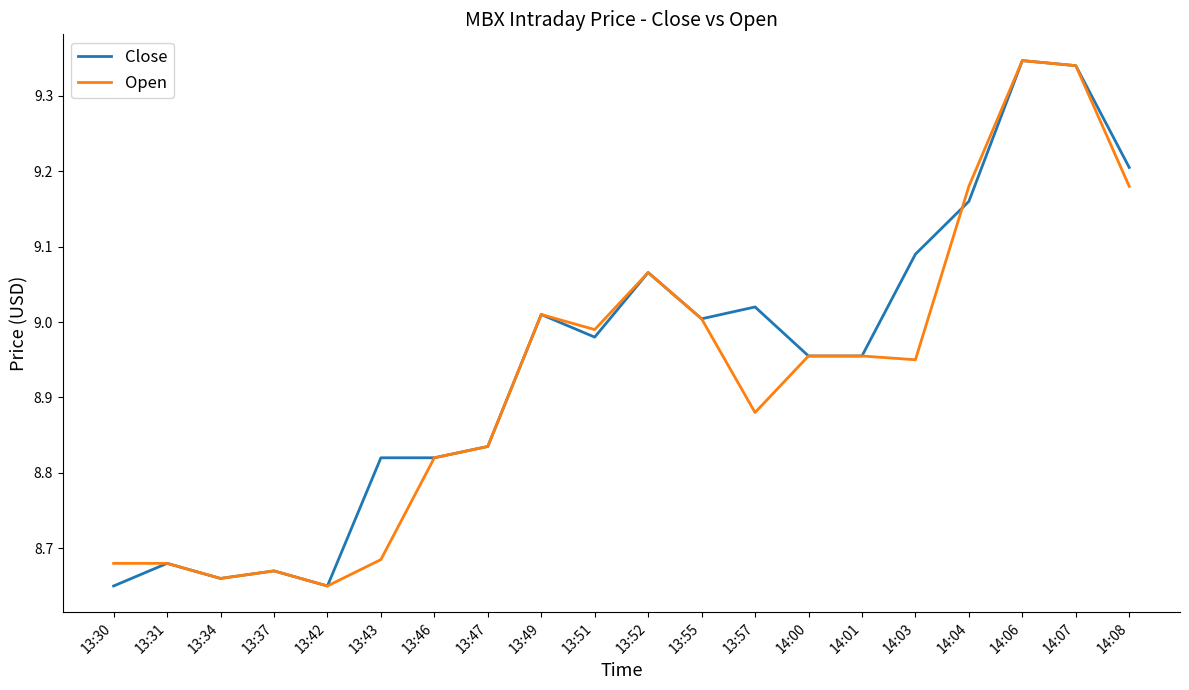

Is the value of Close at 13:47 greater than the value of Open at 13:57?

No